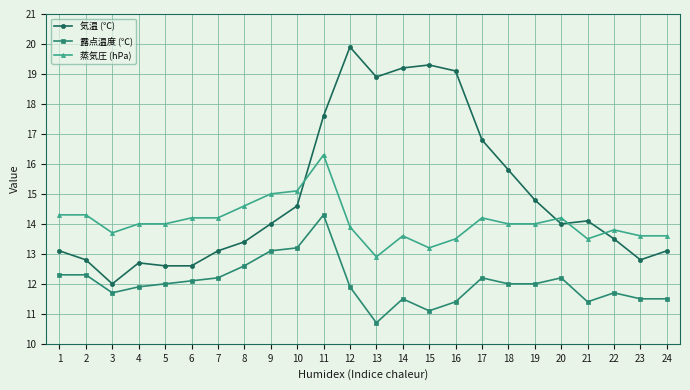

What is the spread (max minus min) of values at 6?

2.1